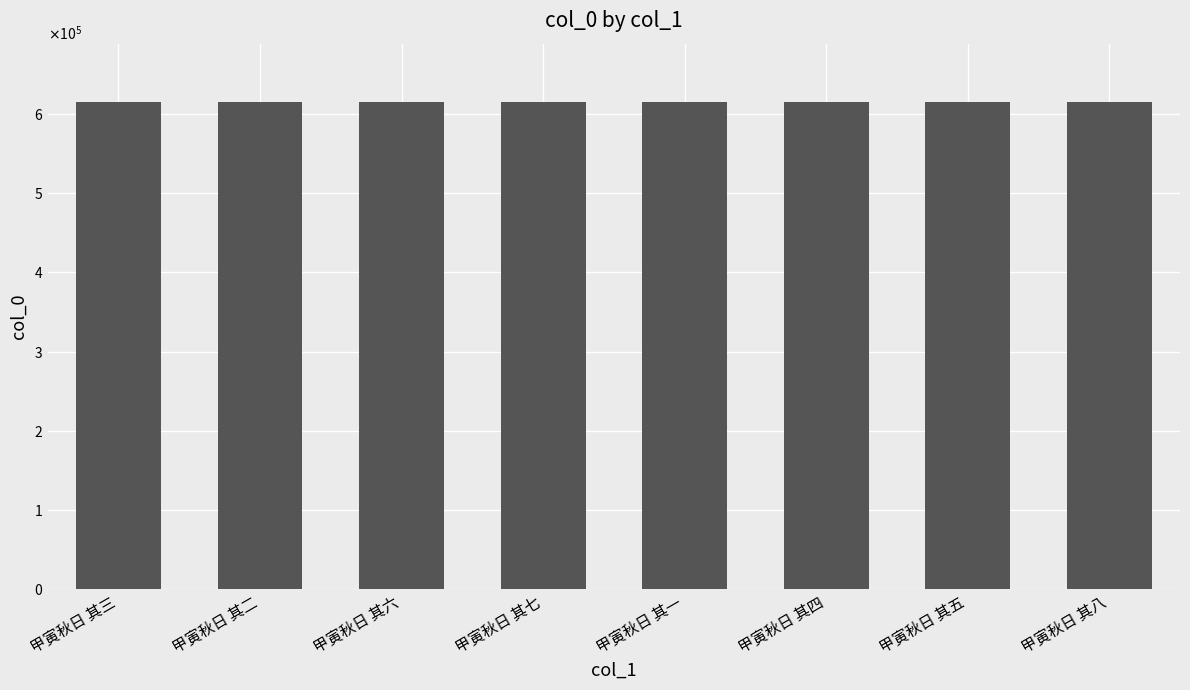

Are the bars horizontal?

No